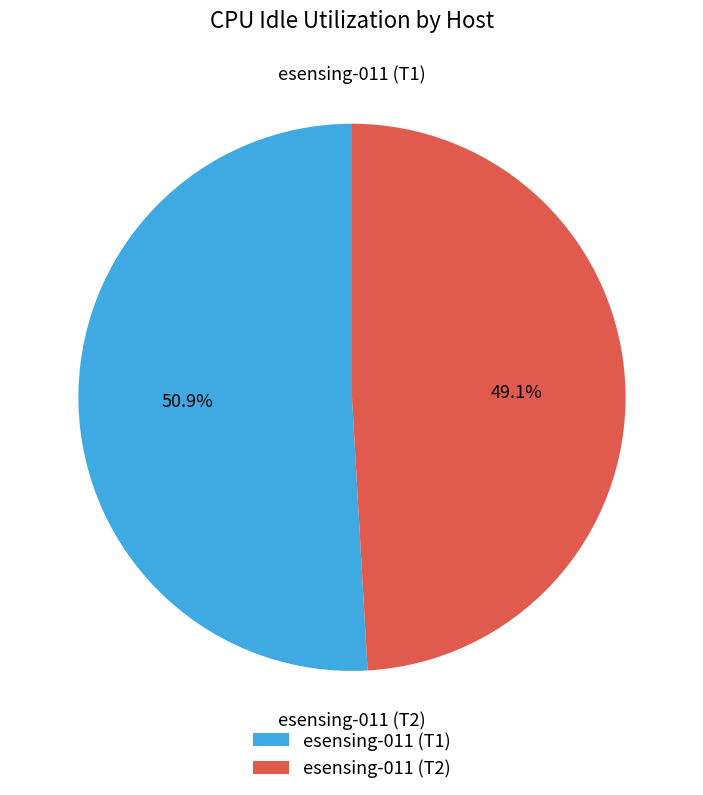

Rank the categories by value from lowest to highest.

esensing-011 (T2), esensing-011 (T1)